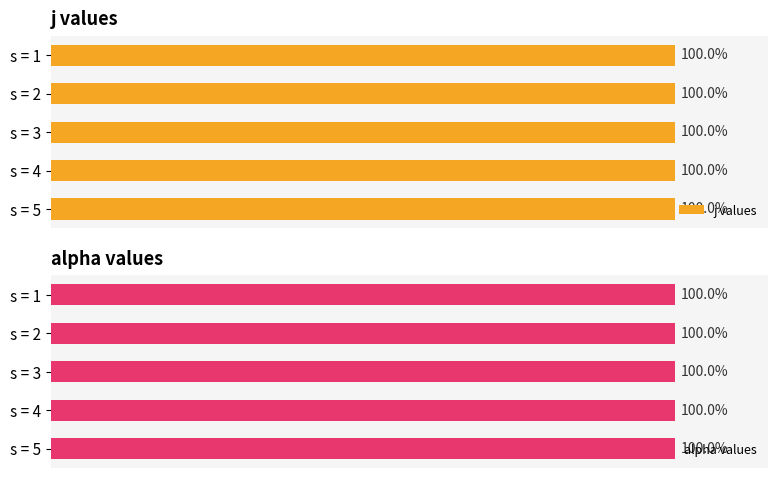

Does the chart contain stacked bars?

No